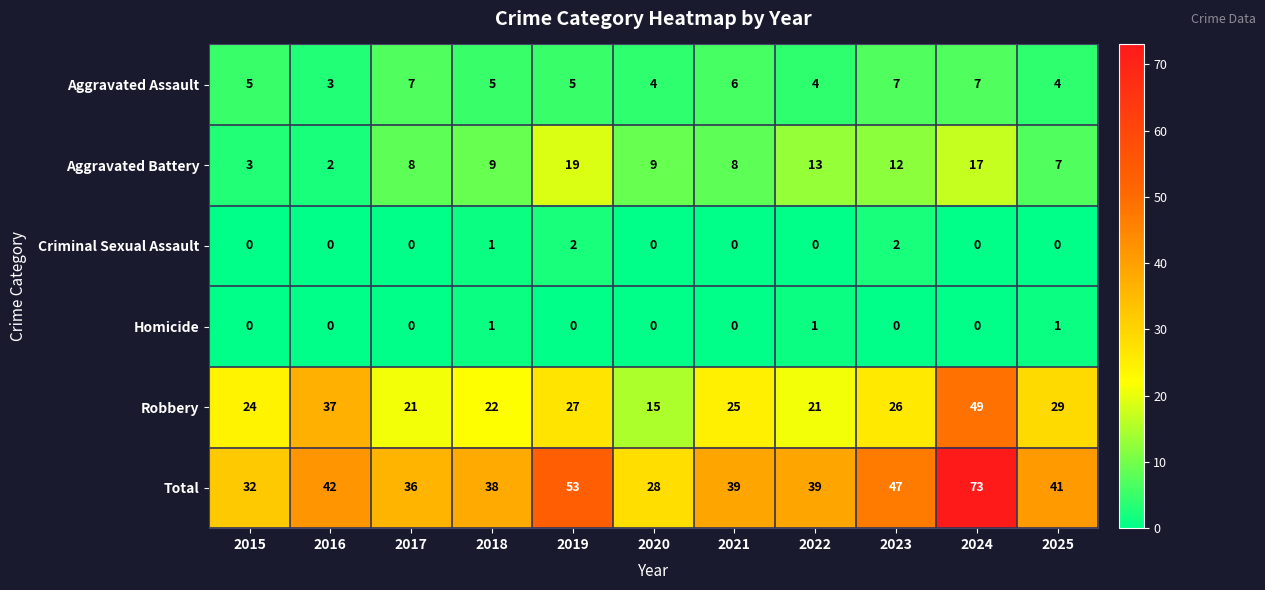

Which series has the widest spread of values?

Total